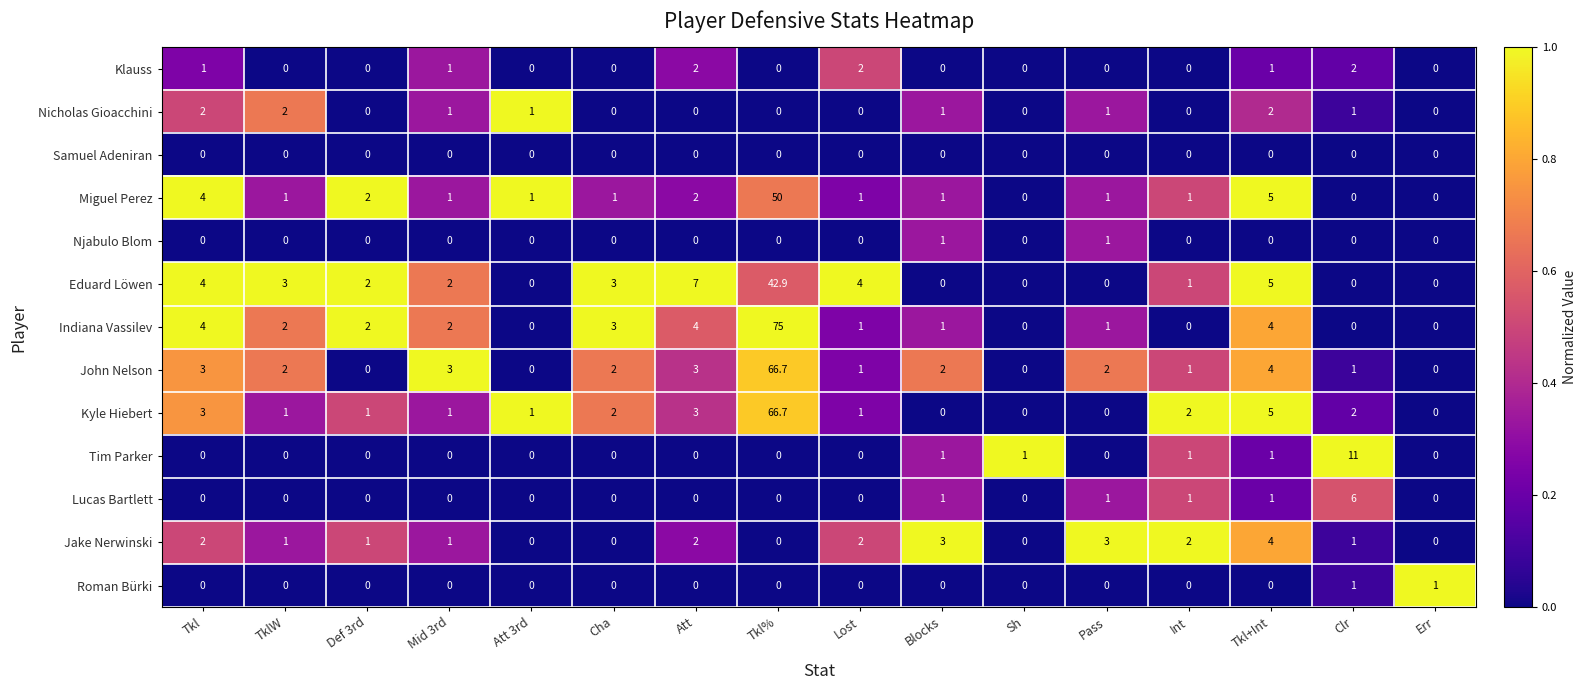

What is the average value of the Miguel Perez series?

4.4